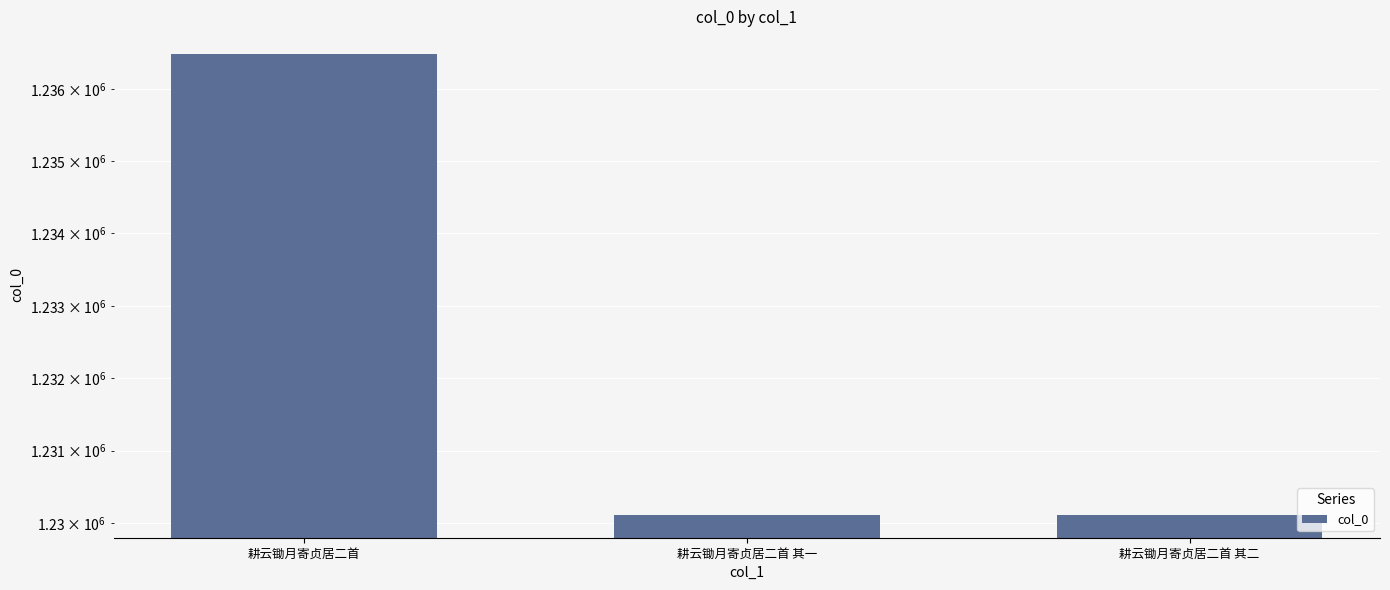

Approximately how many times larger is the value at 耕云锄月寄贞居二首 其二 compared to 耕云锄月寄贞居二首?

1.0